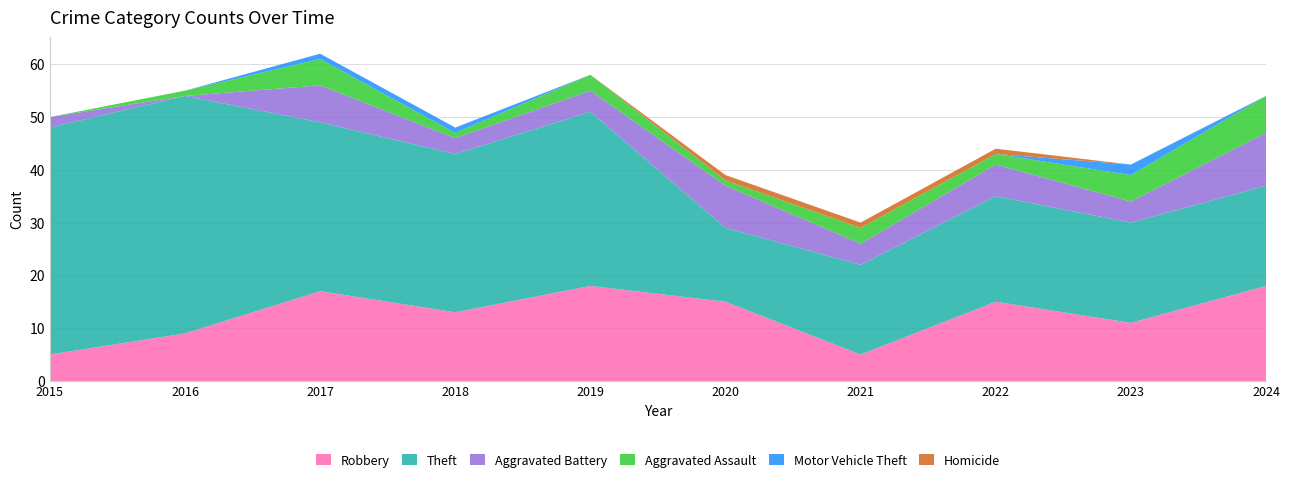

Reading right to left, list all the values displayed in this chart.

Robbery: 2024=18	2023=11	2022=15	2021=5	2020=15	2019=18	2018=13	2017=17	2016=9	2015=5
Theft: 2024=19	2023=19	2022=20	2021=17	2020=14	2019=33	2018=30	2017=32	2016=45	2015=43
Aggravated Battery: 2024=10	2023=4	2022=6	2021=4	2020=8	2019=4	2018=3	2017=7	2016=0	2015=2
Aggravated Assault: 2024=7	2023=5	2022=2	2021=3	2020=1	2019=3	2018=1	2017=5	2016=1	2015=0
Motor Vehicle Theft: 2024=0	2023=2	2022=0	2021=0	2020=0	2019=0	2018=1	2017=1	2016=0	2015=0
Homicide: 2024=0	2023=0	2022=1	2021=1	2020=1	2019=0	2018=0	2017=0	2016=0	2015=0